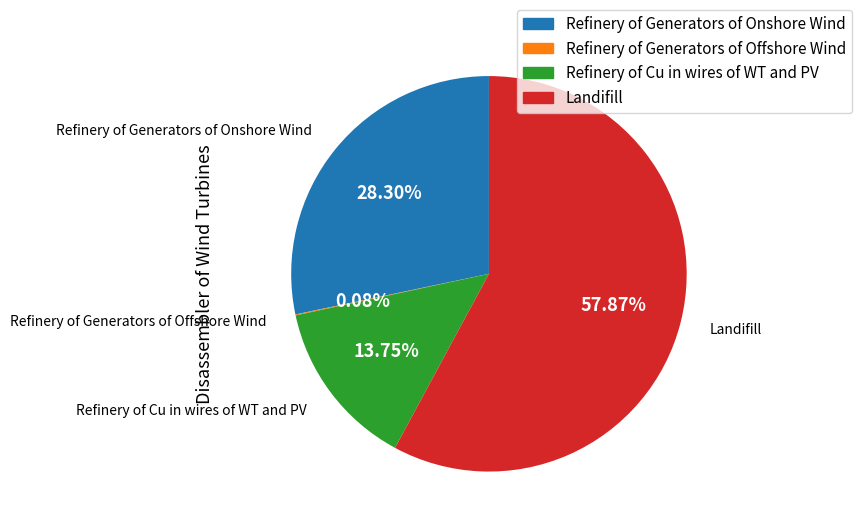

Which category has the biggest portion of the pie?

Landifill